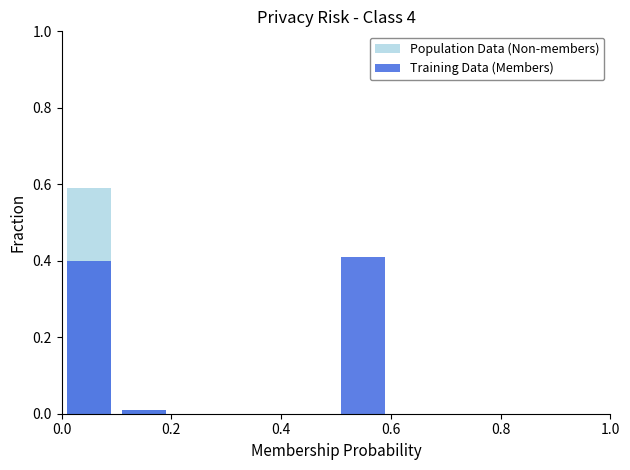

Which series has the widest spread of values?

Population Data (Non-members)